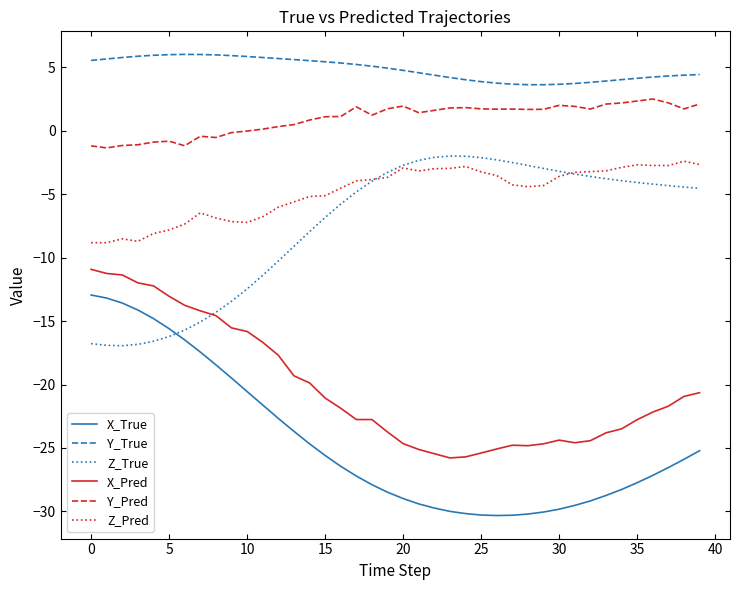

What are all the series names shown in the legend?

X_True, Y_True, Z_True, X_Pred, Y_Pred, Z_Pred